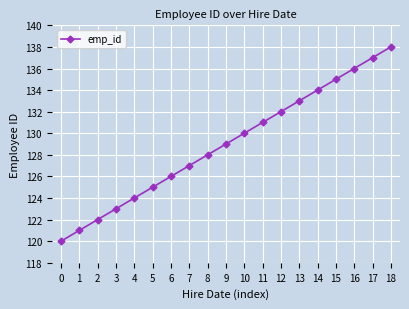

What is the change in value from 2 to 9?

+7